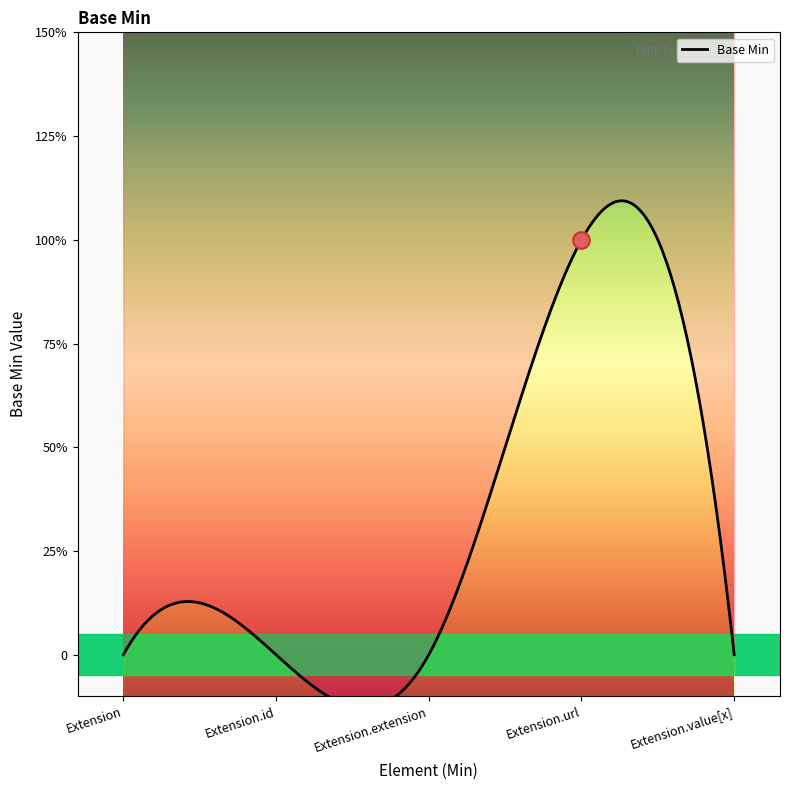

Which has a higher value, Extension.url or Extension.id?

Extension.url